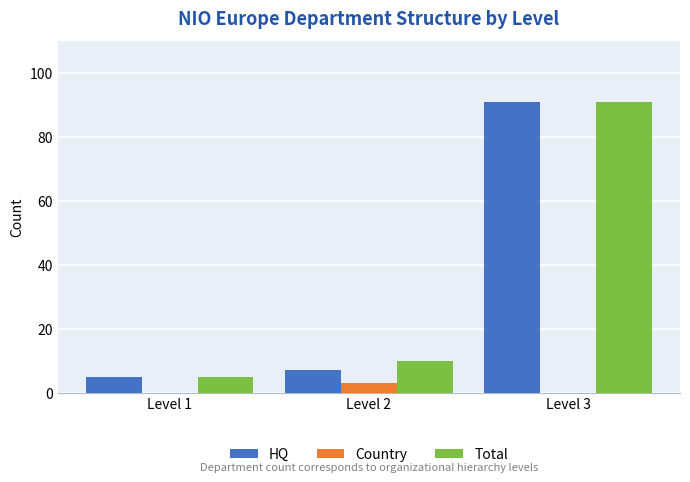

Which series has the largest total across all categories?

Total